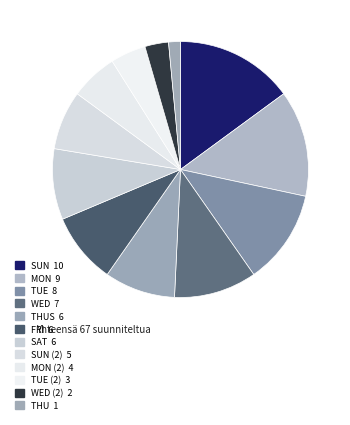

Count the number of slices in the pie.

12